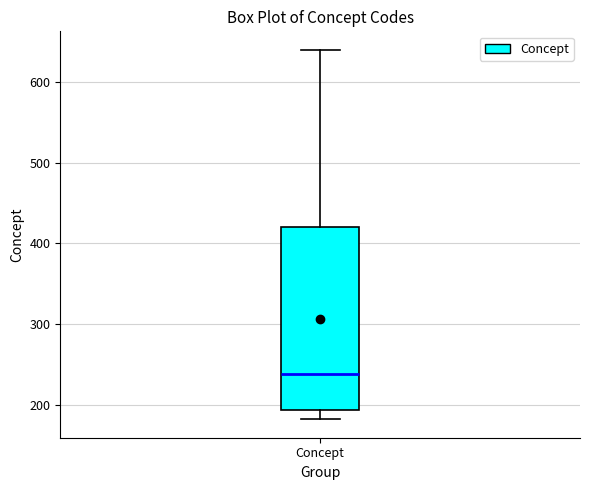

Where does the upper whisker of the box for Concept end on the y-axis? The values are not printed on the chart, so give them approximately, as read against the axis.

640